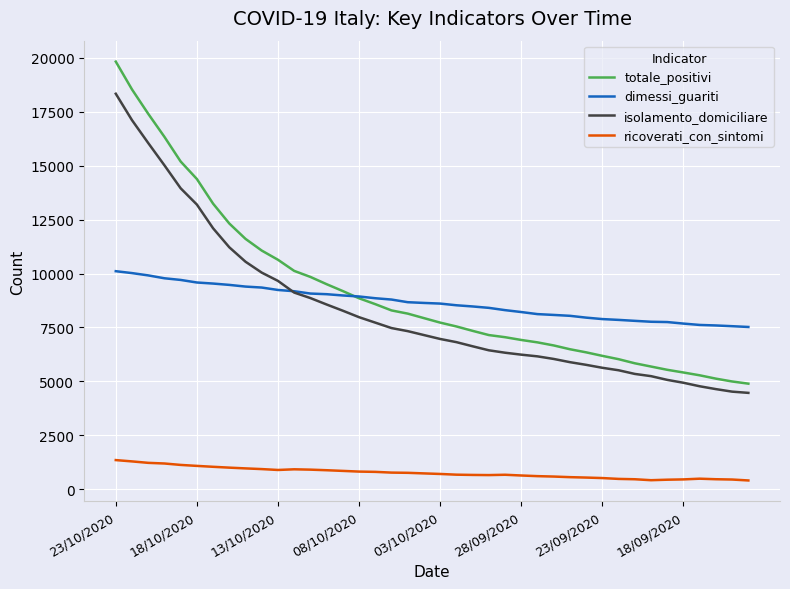

True or false: ricoverati_con_sintomi and totale_positivi cross at least once.

False